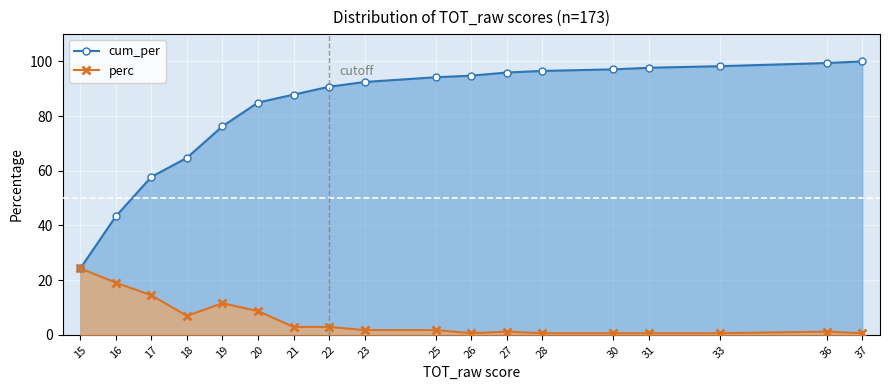

Reading left to right, transcribe all the data shown in this chart.

cum_per: 15=24.3	16=43.4	17=57.8	18=64.7	19=76.3	20=85.0	21=87.9	22=90.8	23=92.5	25=94.2	26=94.8	27=96.0	28=96.5	30=97.1	31=97.7	33=98.3	36=99.4	37=100.0
perc: 15=24.3	16=19.1	17=14.5	18=6.9	19=11.6	20=8.7	21=2.9	22=2.9	23=1.7	25=1.7	26=0.6	27=1.2	28=0.6	30=0.6	31=0.6	33=0.6	36=1.2	37=0.6